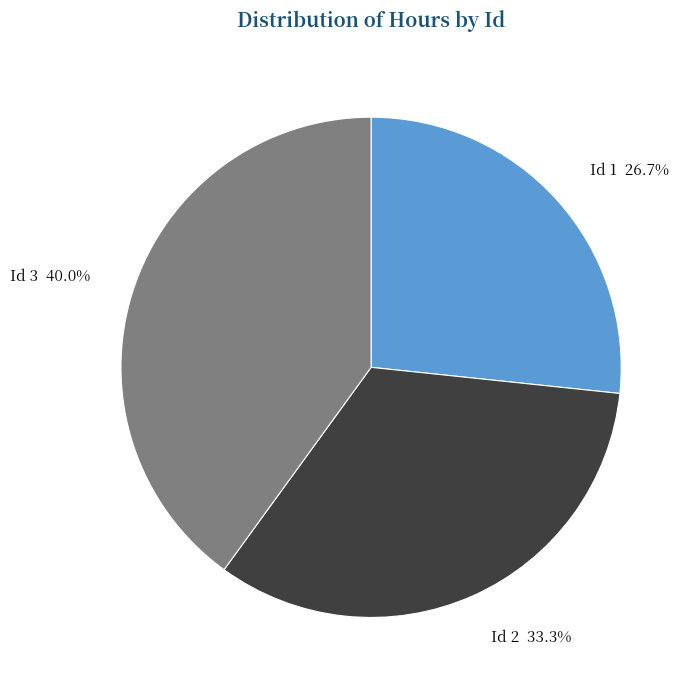

Do Id 2 and Id 3 together represent more than half of the pie?

Yes